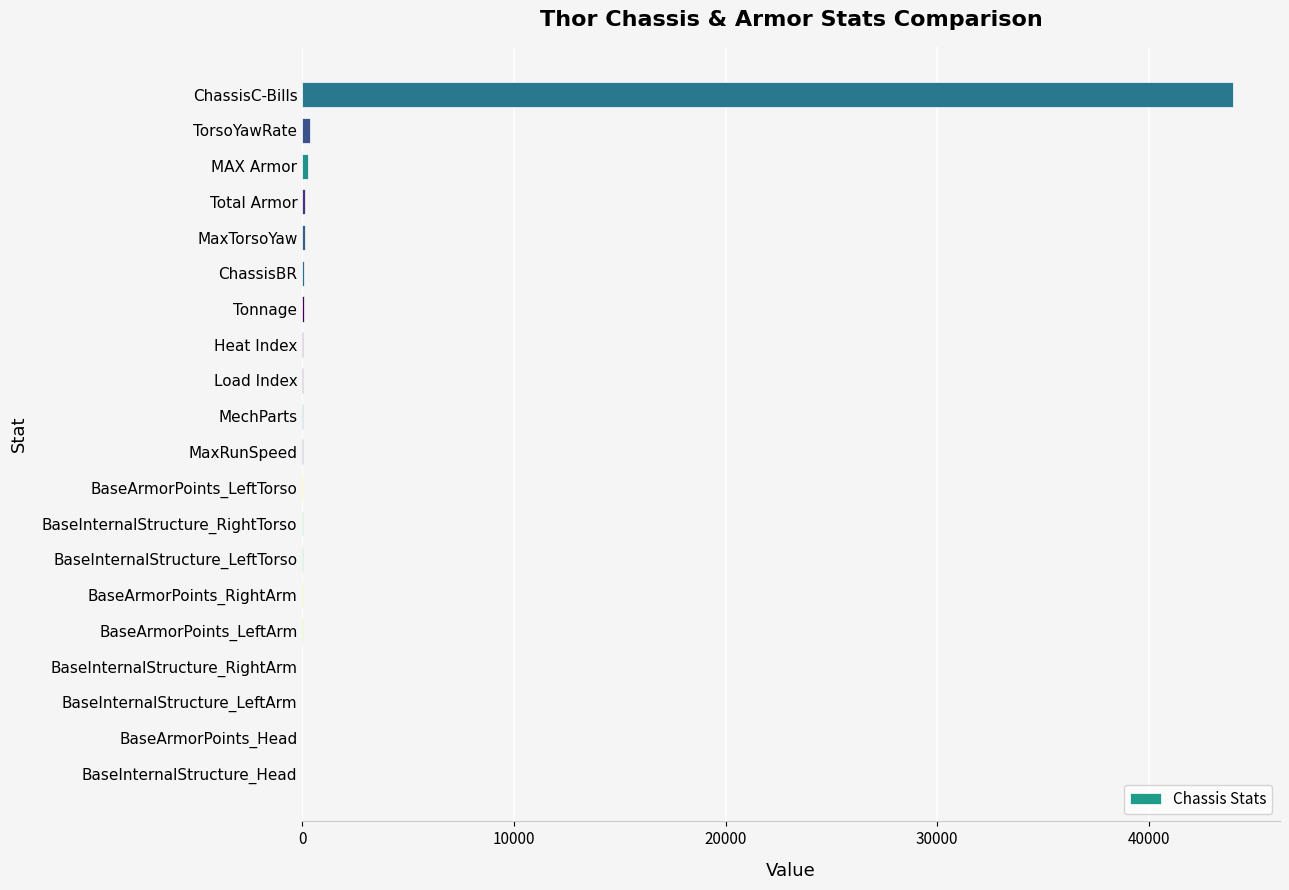

Read the value at ChassisC-Bills.

44000